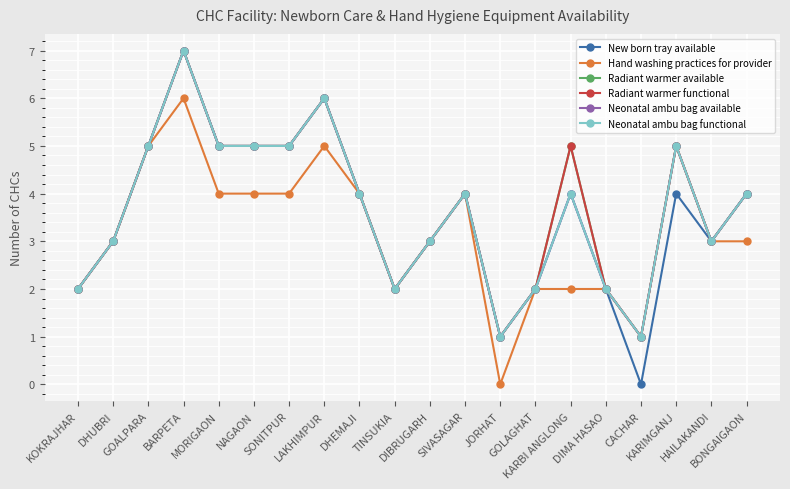

Rank the series at DHUBRI from lowest to highest value.

New born tray available, Hand washing practices for provider, Radiant warmer available, Radiant warmer functional, Neonatal ambu bag available, Neonatal ambu bag functional